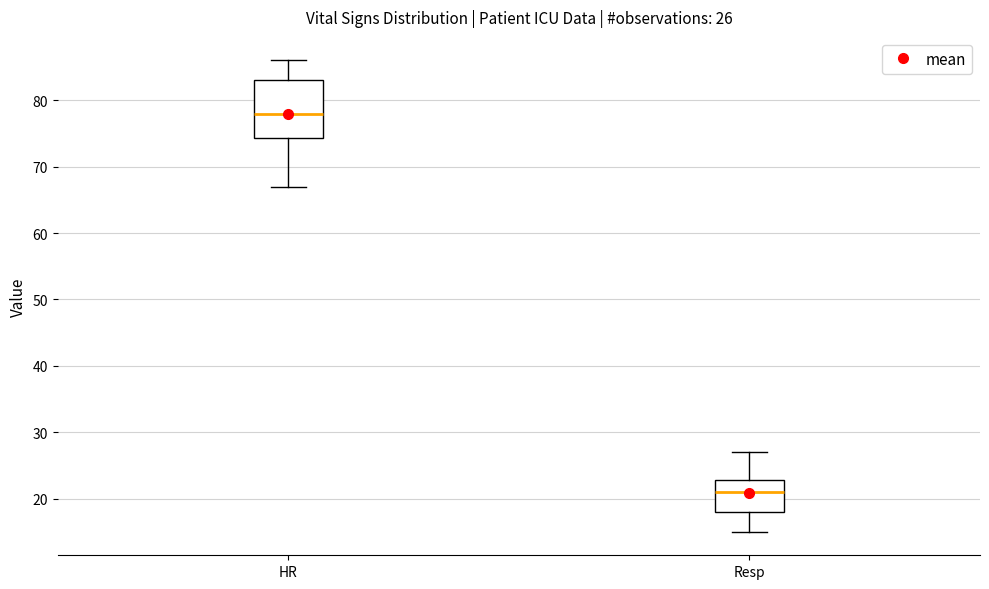

Which box has the lowest median line?

Resp